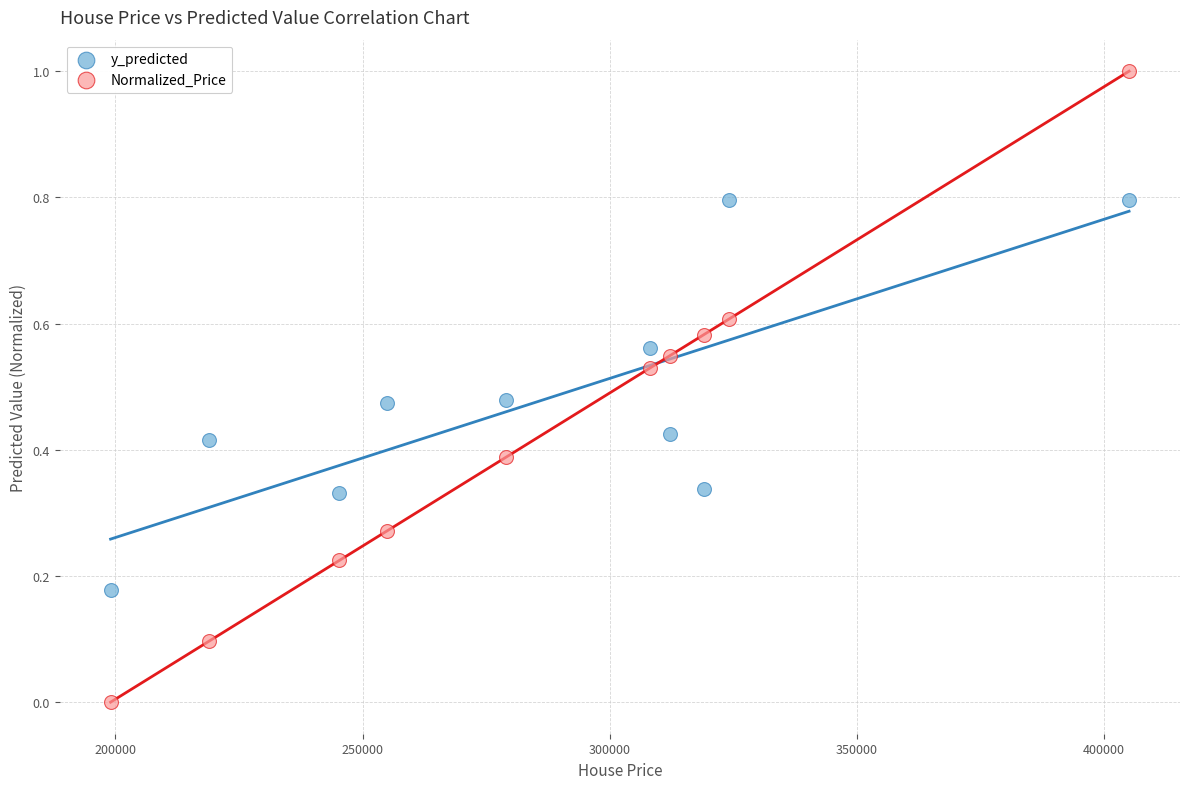

Which series has the widest spread of Y values?

Normalized_Price